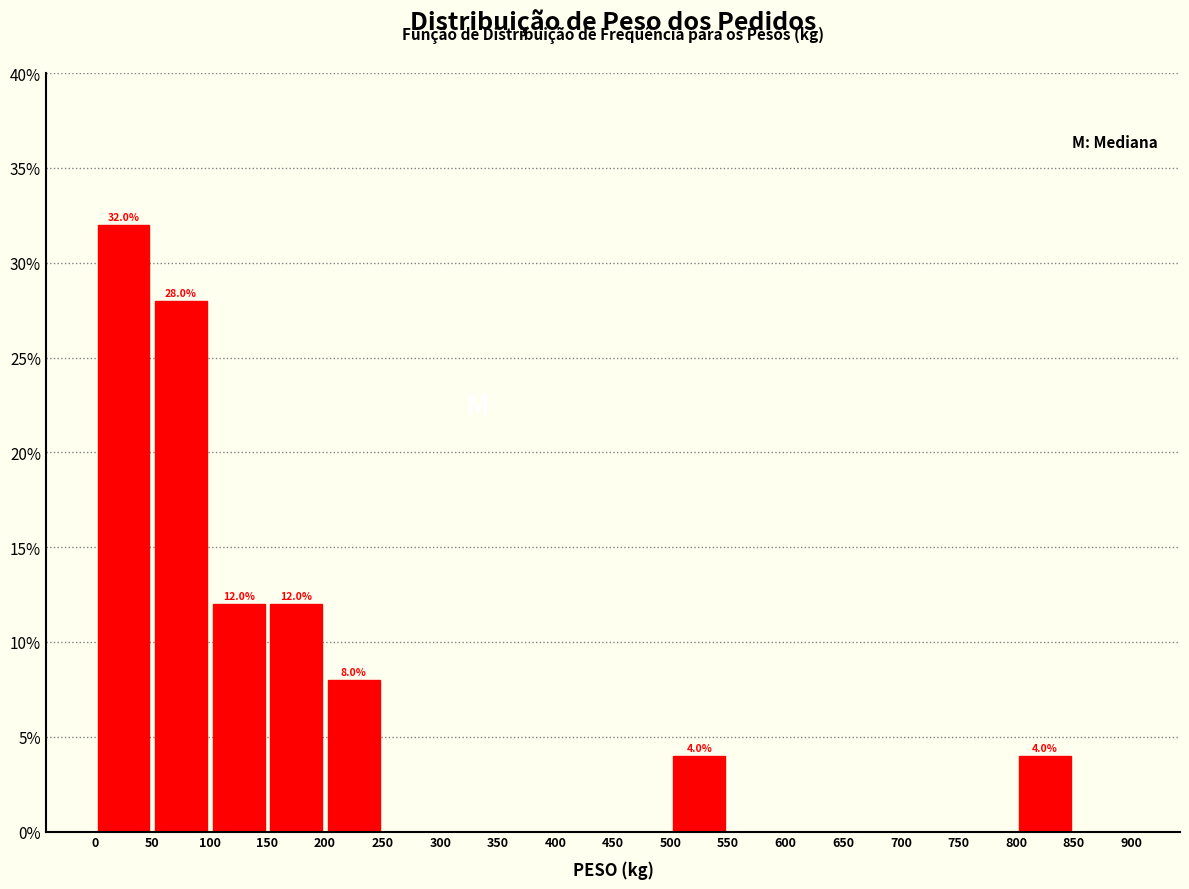

Which range on the x-axis has the tallest bar?

0 to 50